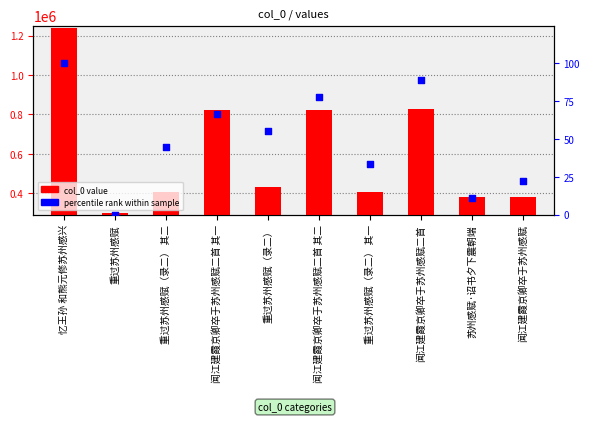

At which category is the sum across all series the highest?

忆王孙 和熊元修苏州感兴